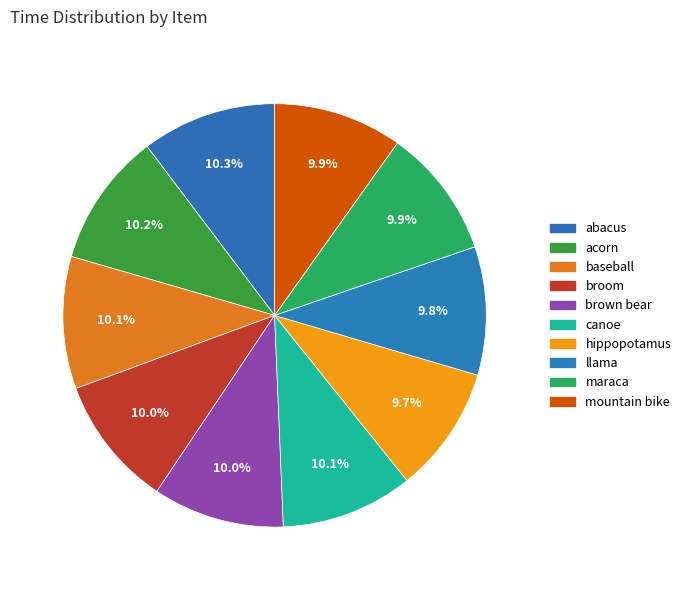

Is there a majority slice in this chart?

No